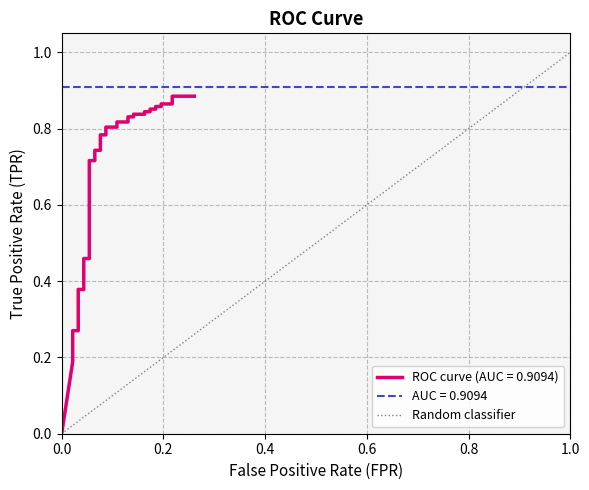

How many positive values are there?

1